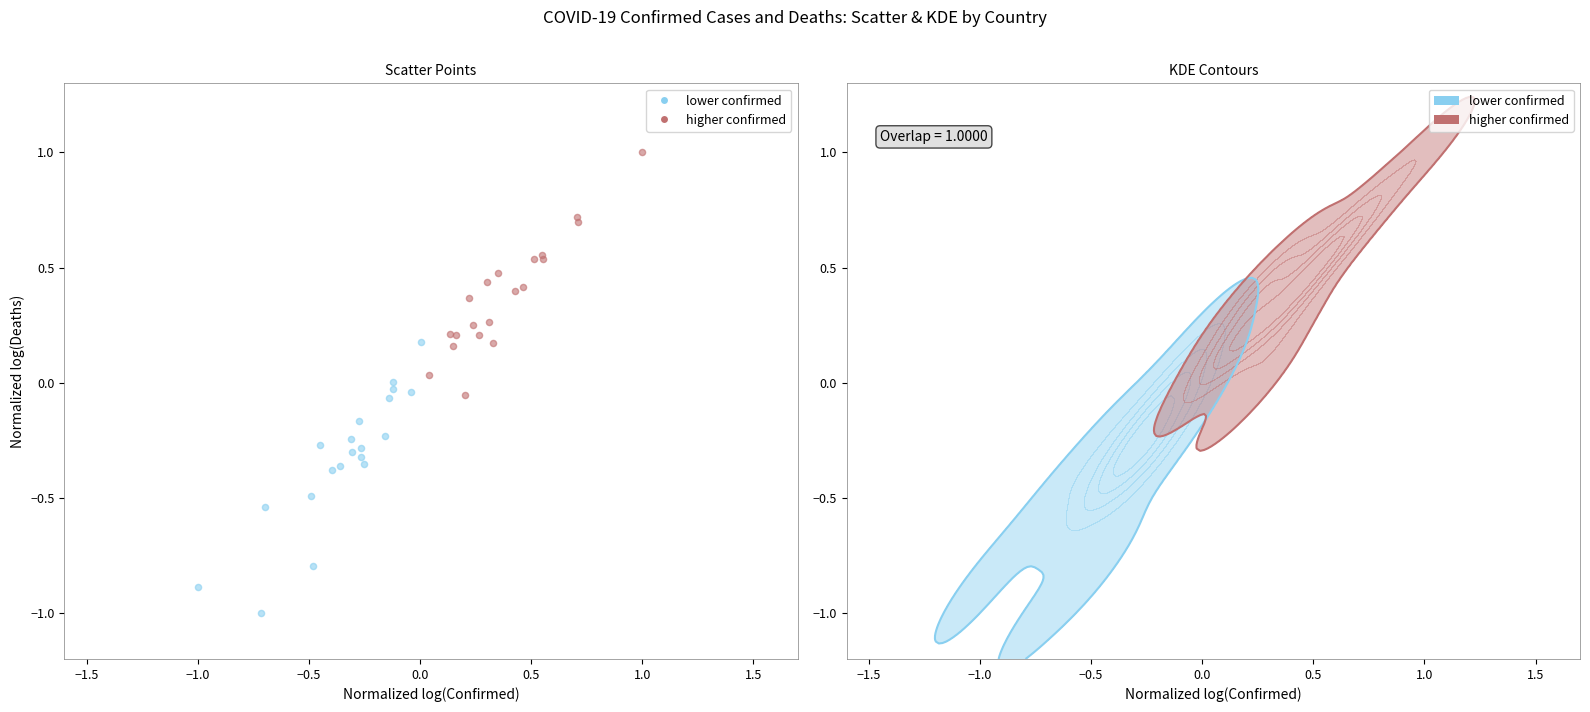

Which series reaches the maximum Y coordinate?

higher confirmed